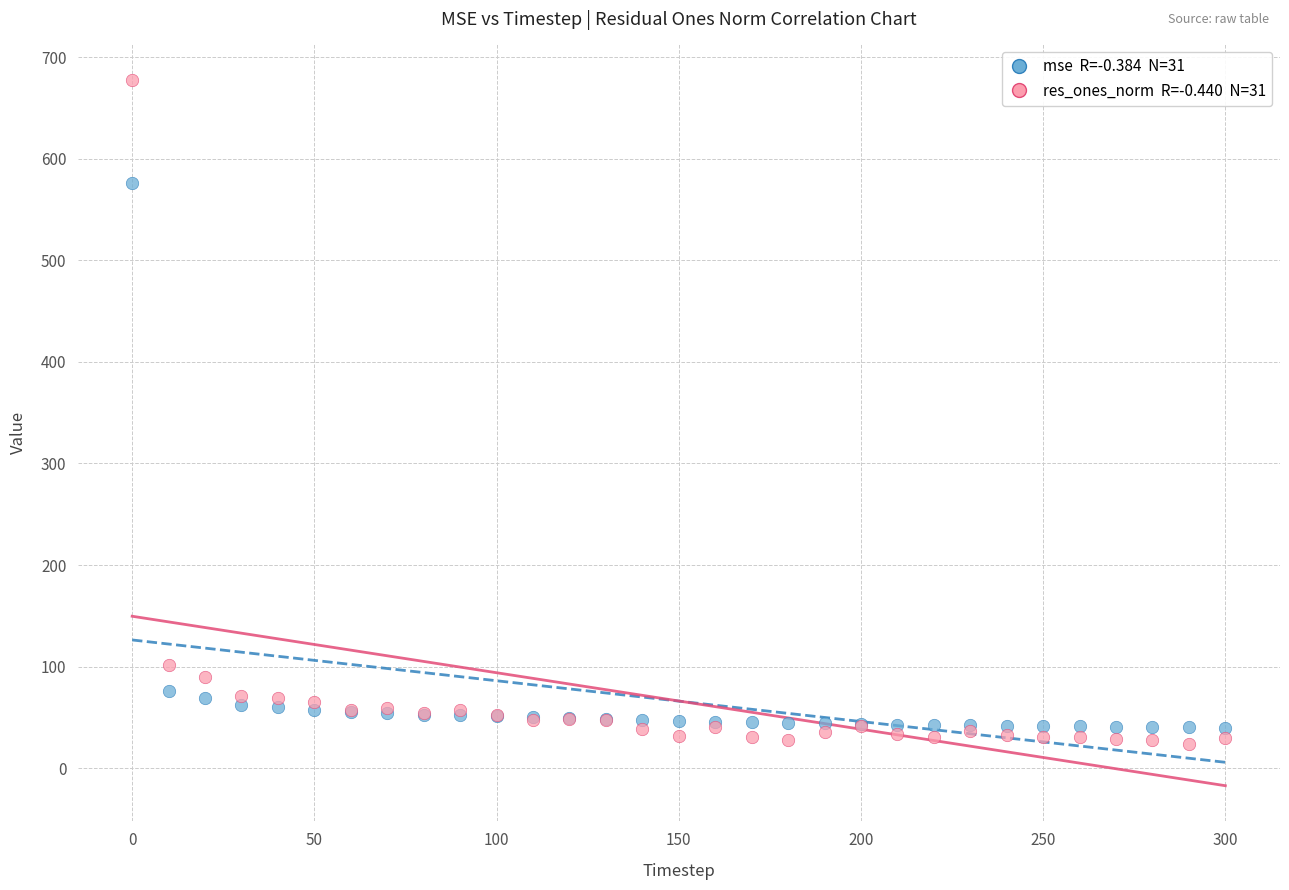

Across all series, what Y value is closest to 350?

576.1